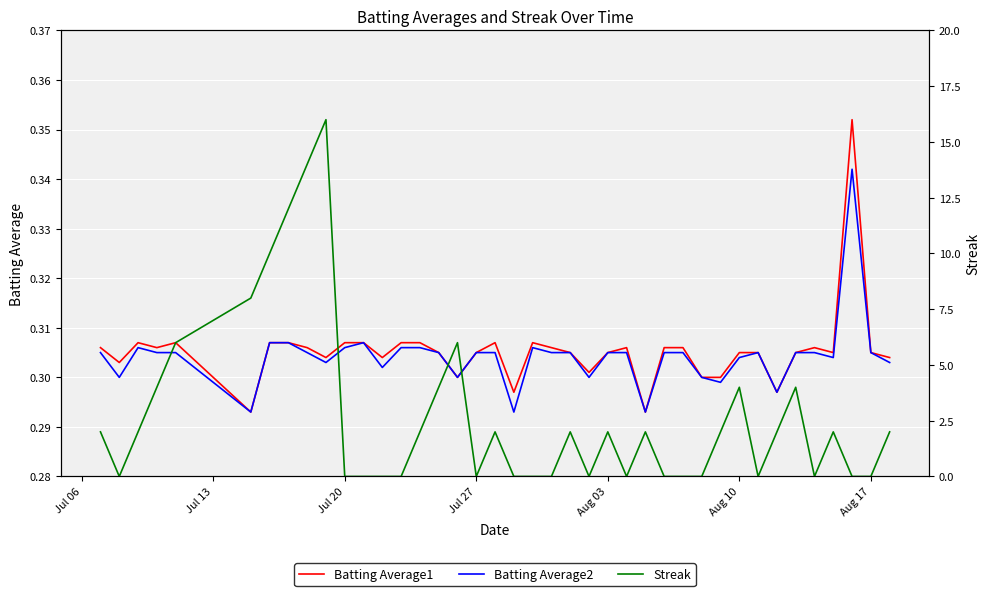

How many distinct data groups are displayed?

3